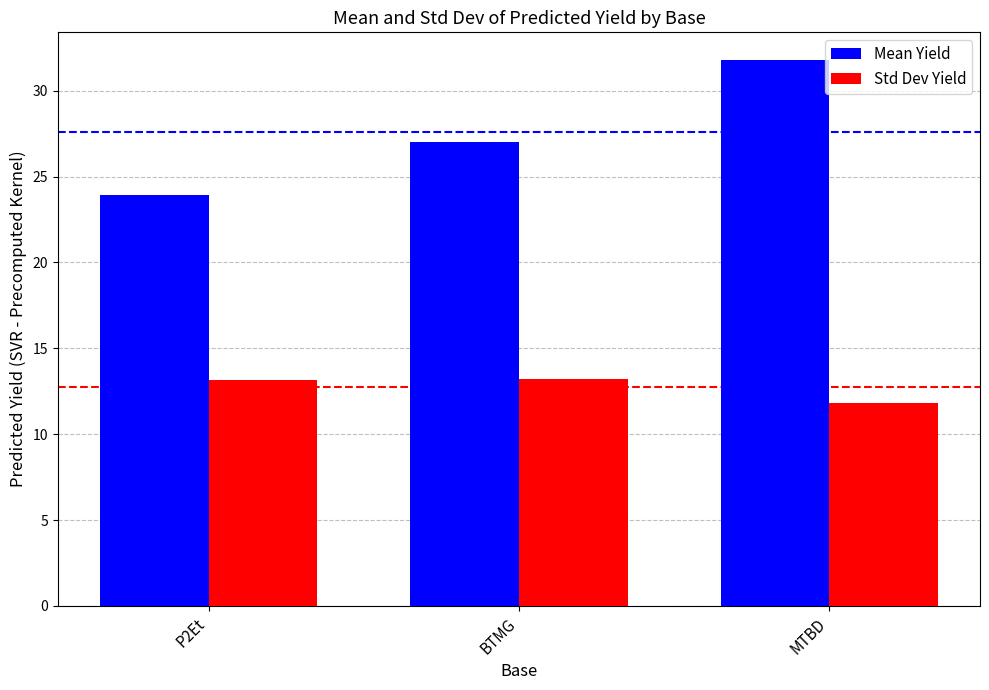

Rank the series by their average value, from lowest to highest.

Std Dev Yield, Mean Yield